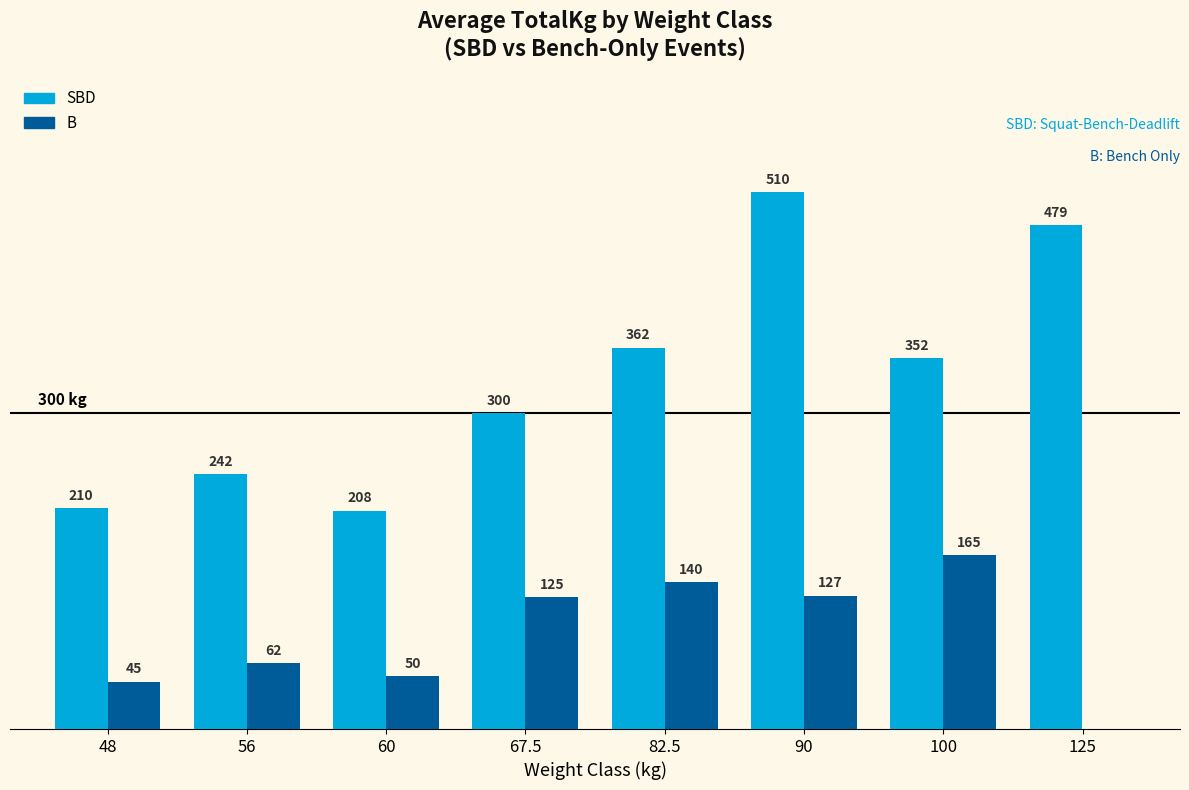

Is the value of SBD at 125 greater than the value of B at 48?

Yes